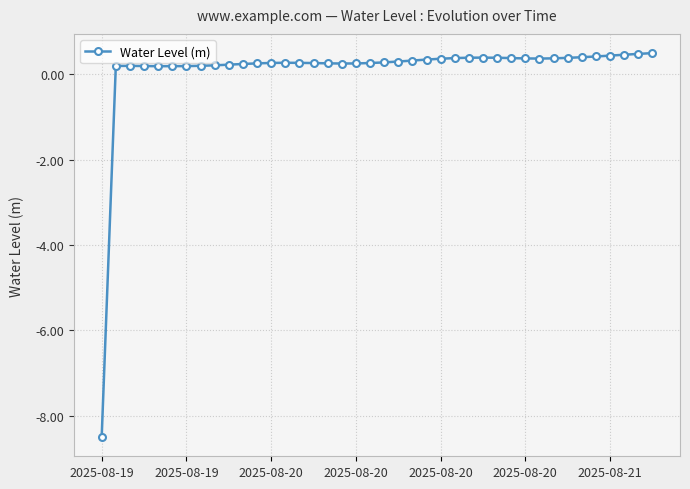

How many values are below zero?

1